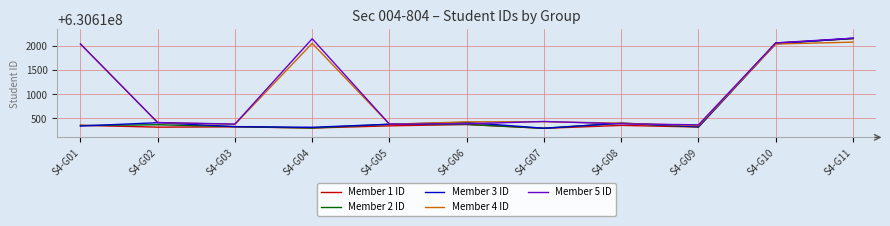

At which category is the sum across all series the highest?

S4-G11